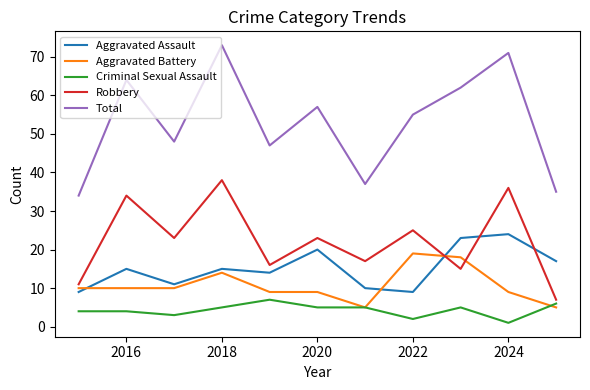

Which series has the widest spread of values?

Total